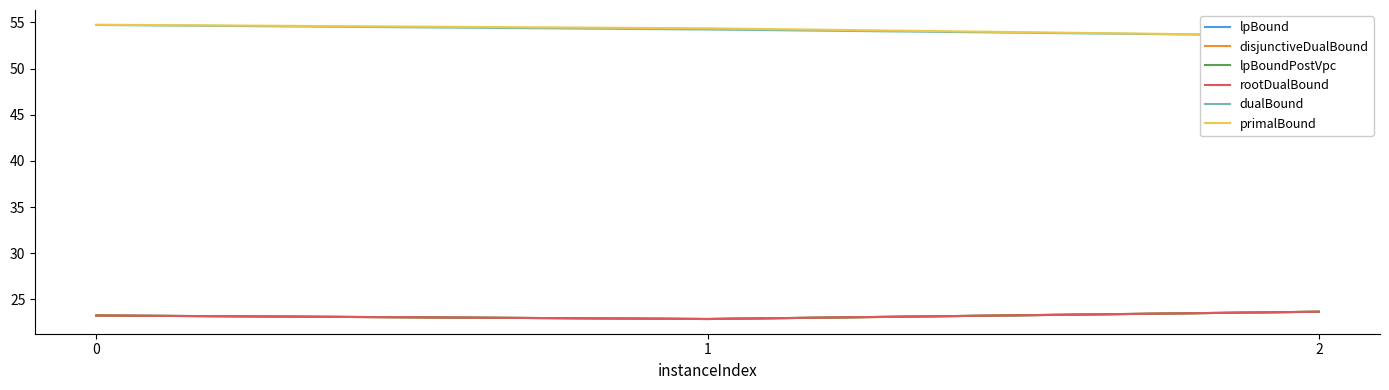

What is the approximate value of primalBound at 2?

53.6